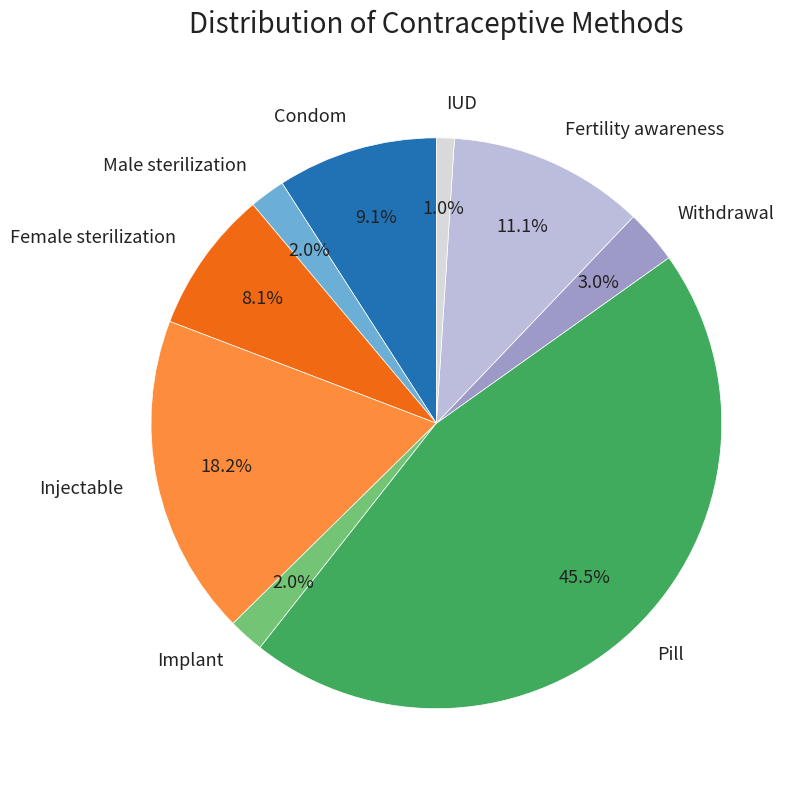

Which slice is the smallest?

IUD